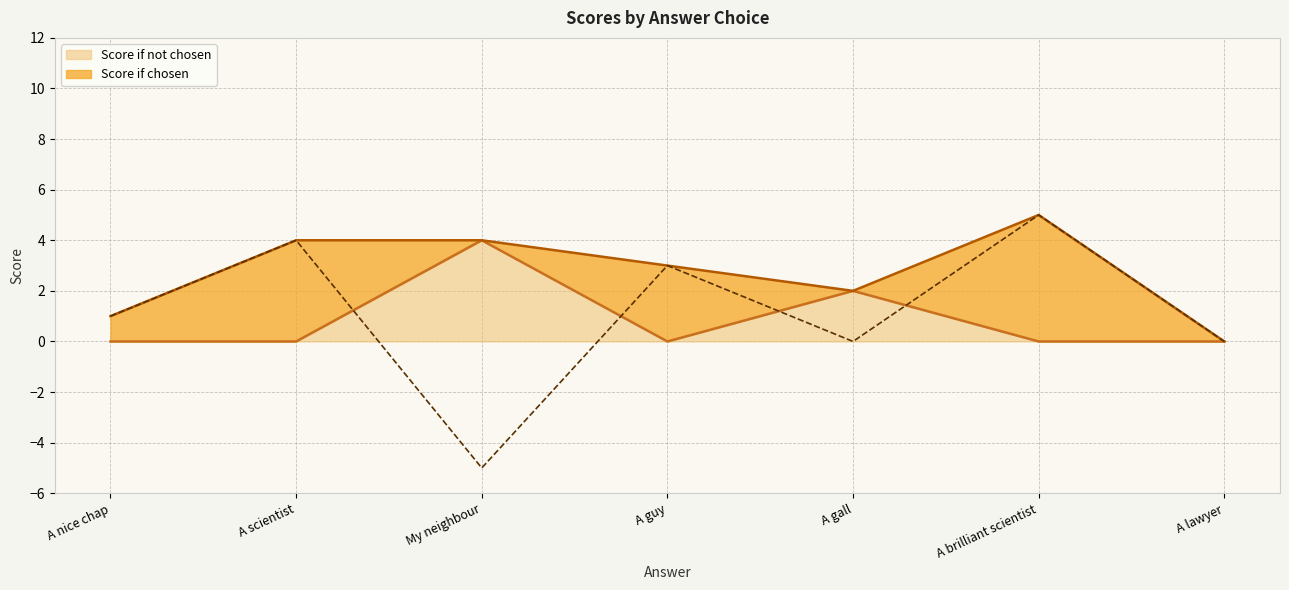

Reading left to right, extract all data points from this chart.

Score if chosen: A nice chap=1	A scientist=4	My neighbour=-5	A guy=3	A gall=0	A brilliant scientist=5	A lawyer=0
Score if not chosen: A nice chap=0	A scientist=0	My neighbour=4	A guy=0	A gall=2	A brilliant scientist=0	A lawyer=0